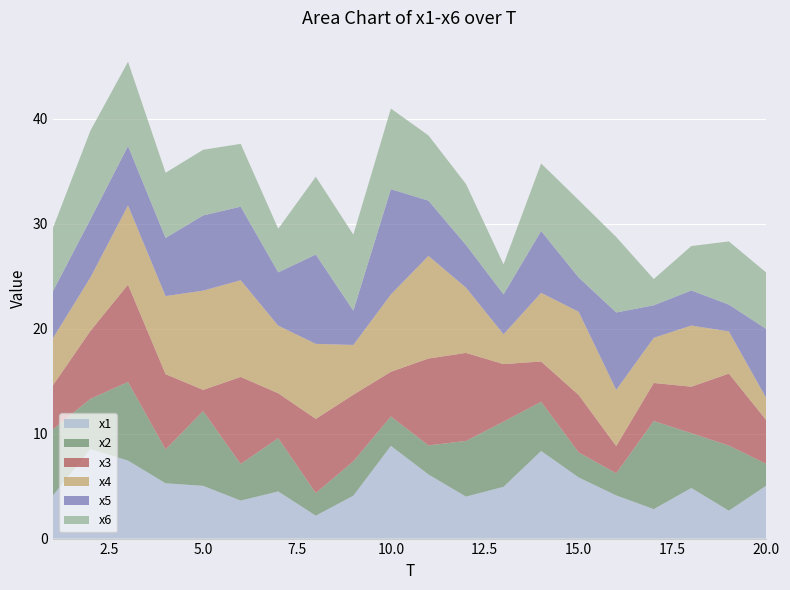

Reading left to right, what are all the values shown in this chart?

x1: 4.1	8.5	7.4	5.3	5.0	3.6	4.5	2.2	4.1	8.8	6.1	4.0	4.9	8.3	5.8	4.1	2.8	4.8	2.7	5.1
x2: 6.3	4.8	7.5	3.2	7.1	3.5	5.1	2.2	3.3	2.8	2.8	5.3	6.2	4.7	2.4	2.1	8.4	5.2	6.2	2.1
x3: 4.2	6.5	9.3	7.2	2.0	8.3	4.3	7.1	6.3	4.3	8.3	8.4	5.5	3.8	5.5	2.6	3.6	4.4	6.9	4.1
x4: 4.5	5.1	7.6	7.4	9.5	9.2	6.4	7.2	4.7	7.4	9.8	6.2	2.8	6.5	7.9	5.4	4.3	5.8	4.0	2.1
x5: 4.5	5.5	5.7	5.5	7.2	7.0	5.1	8.5	3.3	10.0	5.3	4.1	3.8	5.9	3.3	7.4	3.1	3.3	2.6	6.6
x6: 6.0	8.4	8.0	6.2	6.3	6.0	4.2	7.4	7.2	7.7	6.2	5.8	2.9	6.4	7.4	7.2	2.5	4.2	6.0	5.4